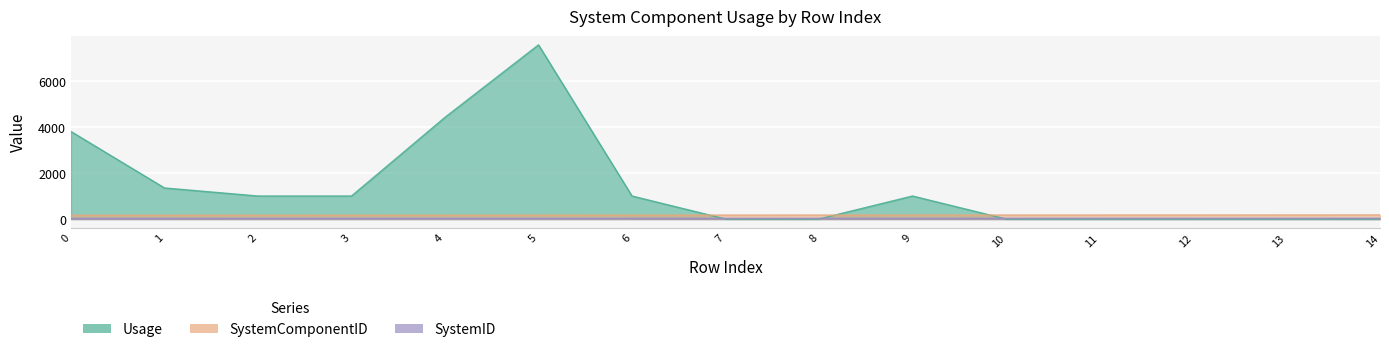

Reading left to right, list all the values displayed in this chart.

Usage: 0=3806.2	1=1350.4	2=1000.0	3=1000.0	4=4423.5	5=7576.9	6=1000.0	7=1.0	8=1.0	9=1000.0	10=1.0	11=1.0	12=1.0	13=1.0	14=1.0
SystemComponentID: 0=163.0	1=164.0	2=165.0	3=166.0	4=167.0	5=168.0	6=169.0	7=170.0	8=171.0	9=172.0	10=173.0	11=174.0	12=175.0	13=177.0	14=178.0
SystemID: 0=25.0	1=25.0	2=26.0	3=26.0	4=27.0	5=27.0	6=28.0	7=29.0	8=30.0	9=28.0	10=31.0	11=33.0	12=32.0	13=32.0	14=33.0